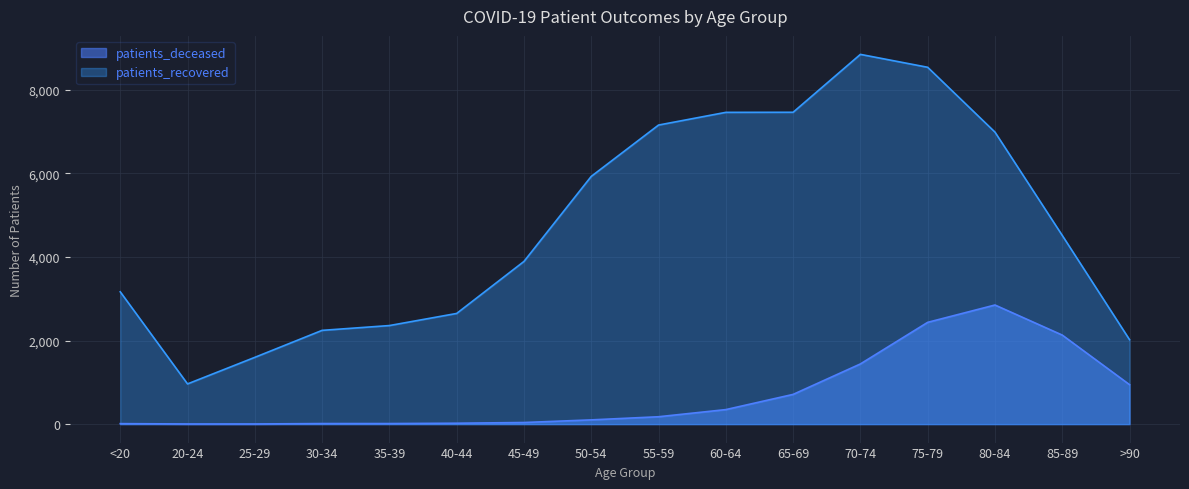

Which series has the largest total across all categories?

patients_recovered